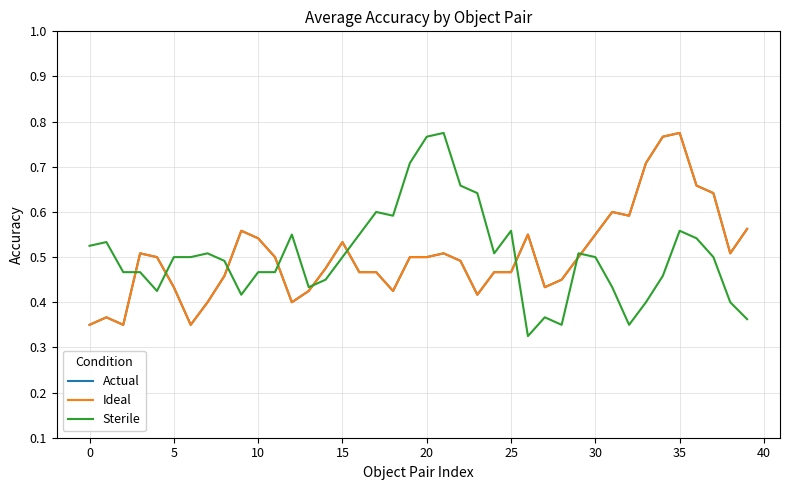

What is the smallest value displayed?

0.3